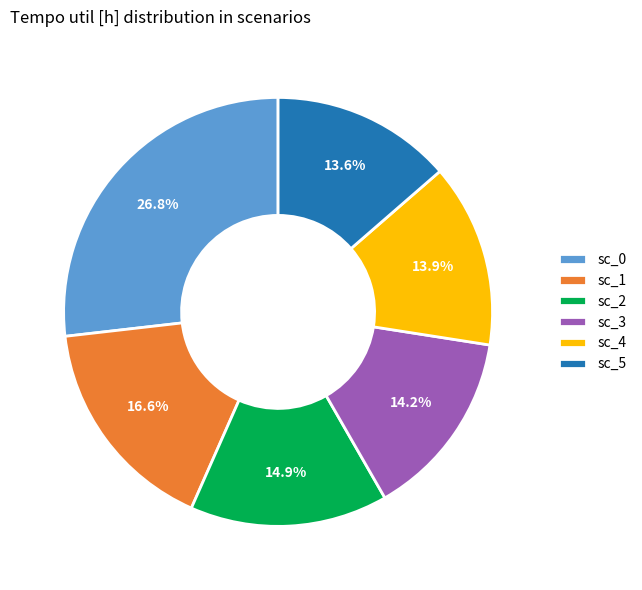

Which category has the biggest portion of the pie?

sc_0